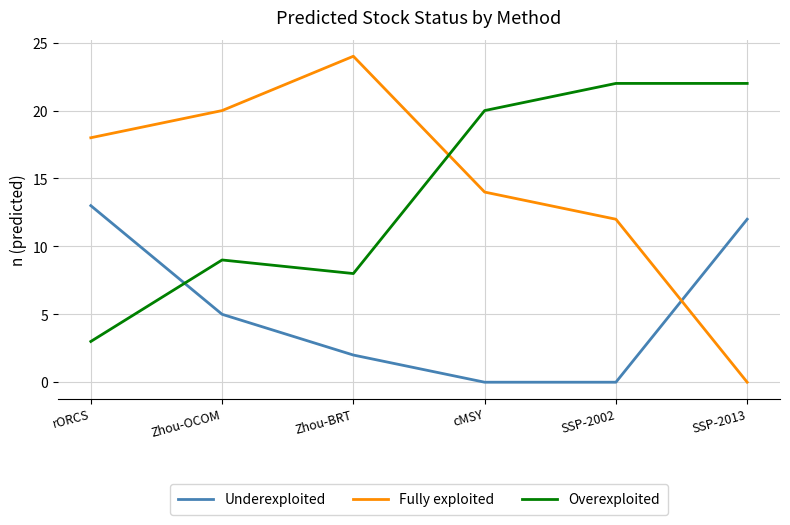

Reading left to right, extract all data points from this chart.

Underexploited: 13	5	2	0	0	12
Fully exploited: 18	20	24	14	12	0
Overexploited: 3	9	8	20	22	22